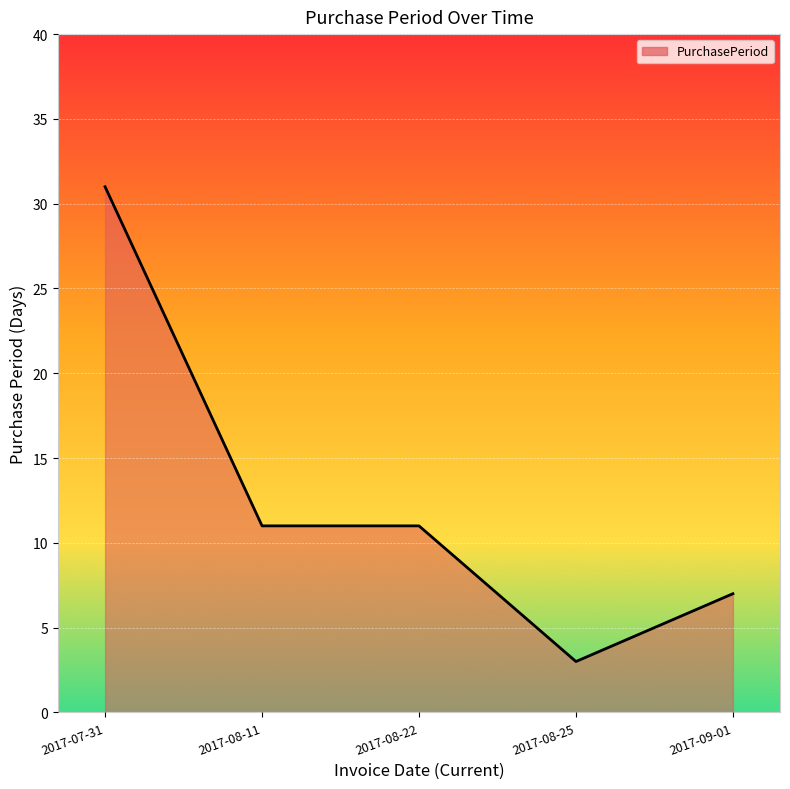

What position from the right is 2017-08-25?

2